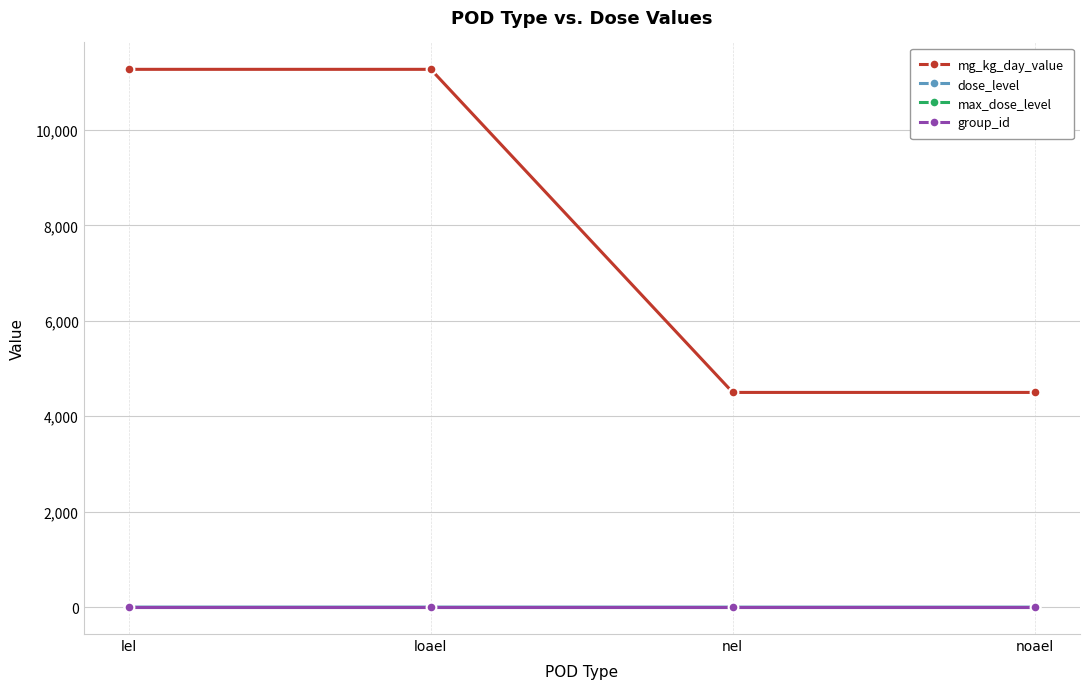

What is the difference between the mg_kg_day_value values at loael and nel?

6770